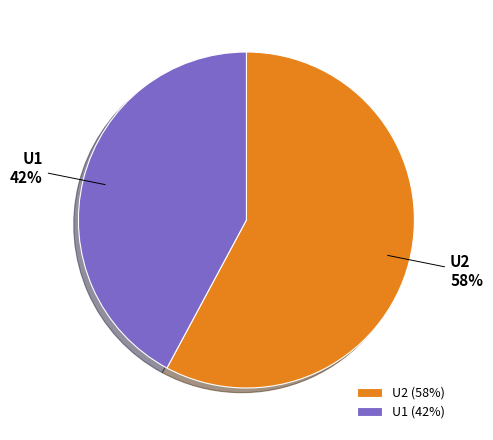

To the nearest percent, what is the combined percentage of U1 and U2?

100%